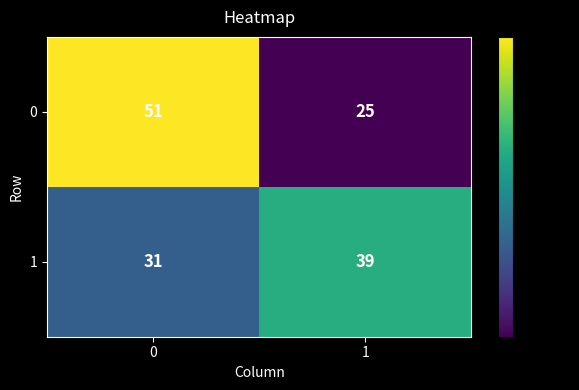

What is the difference between the highest and lowest values at 0?

20